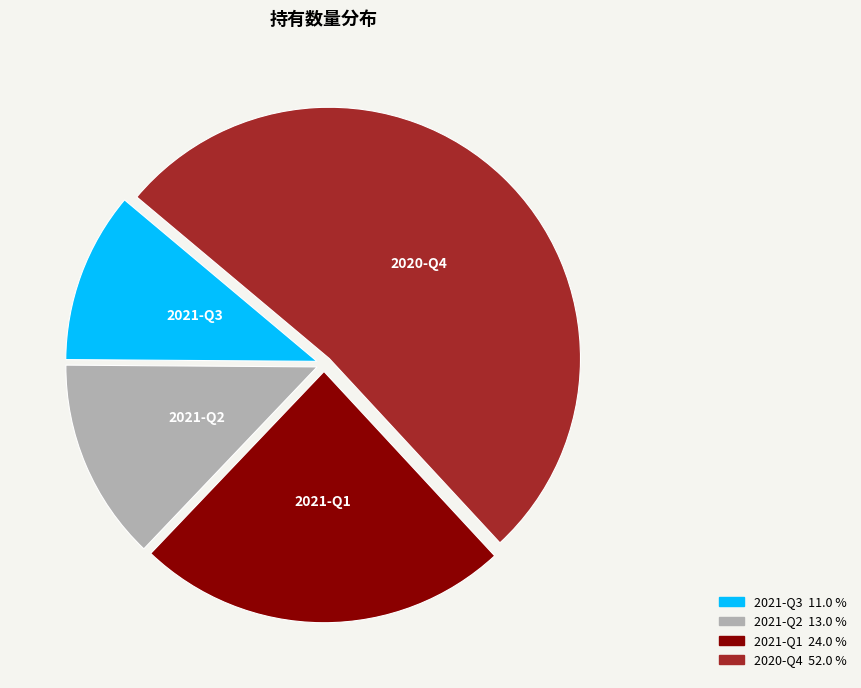

Does any single category account for the majority?

Yes